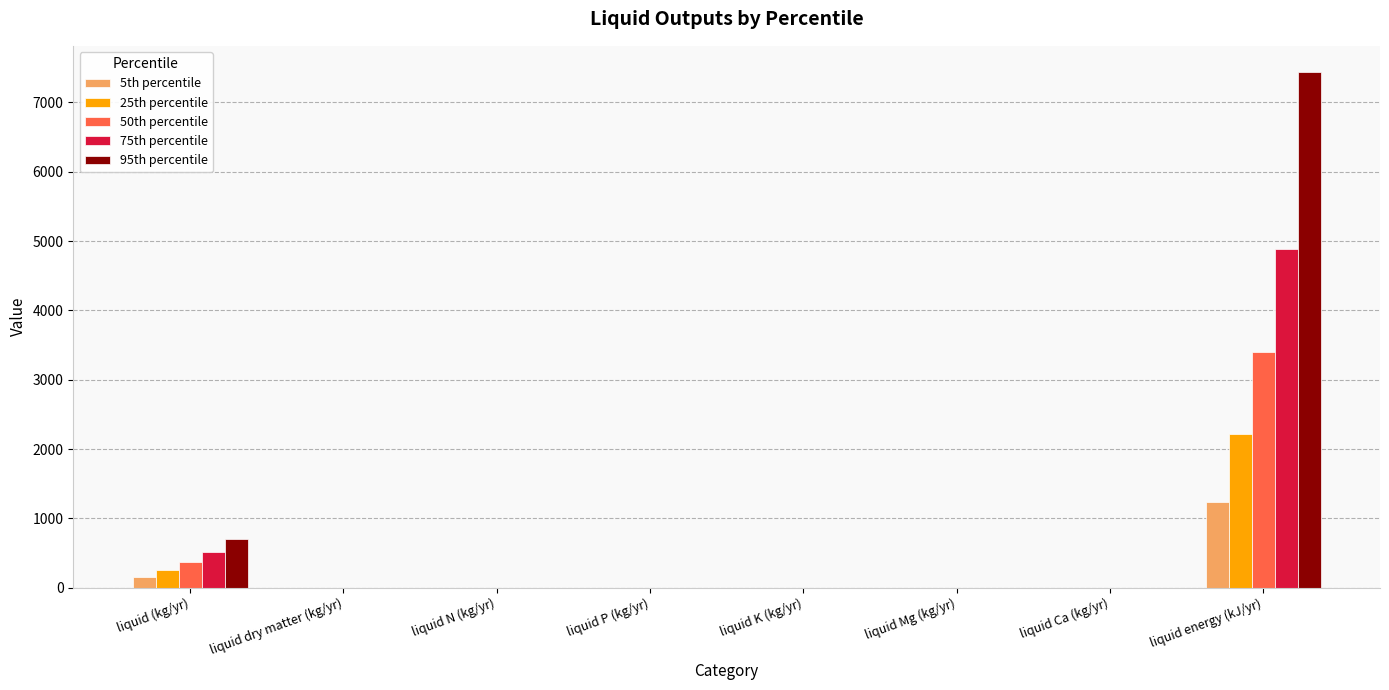

What is the highest value of the 75th percentile series?

4881.8